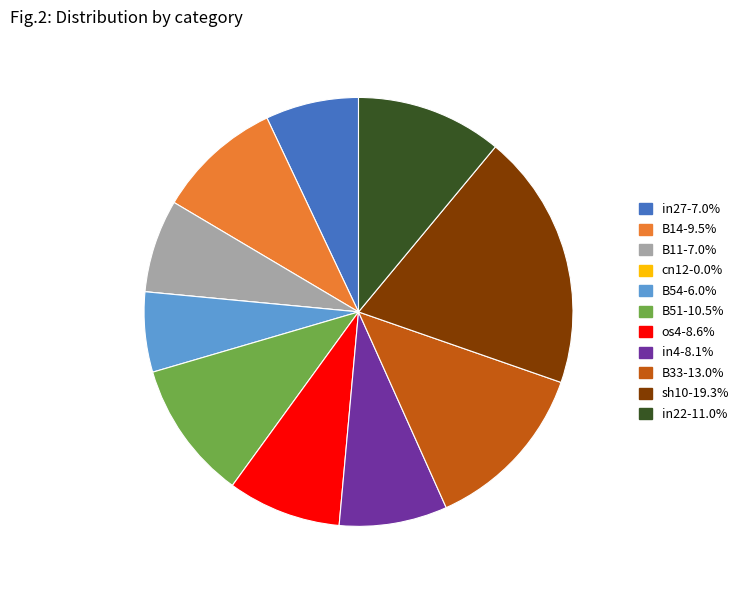

Which has a higher value, B14 or os4?

B14